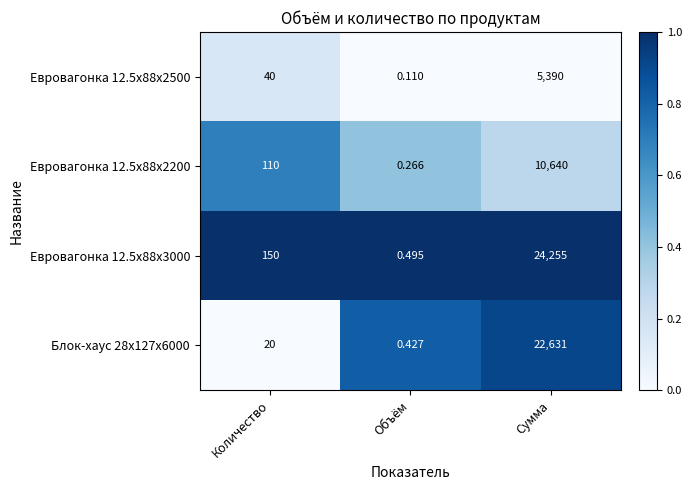

Where is Евровагонка 12.5x88x3000 nearest to the value 12127?

Количество